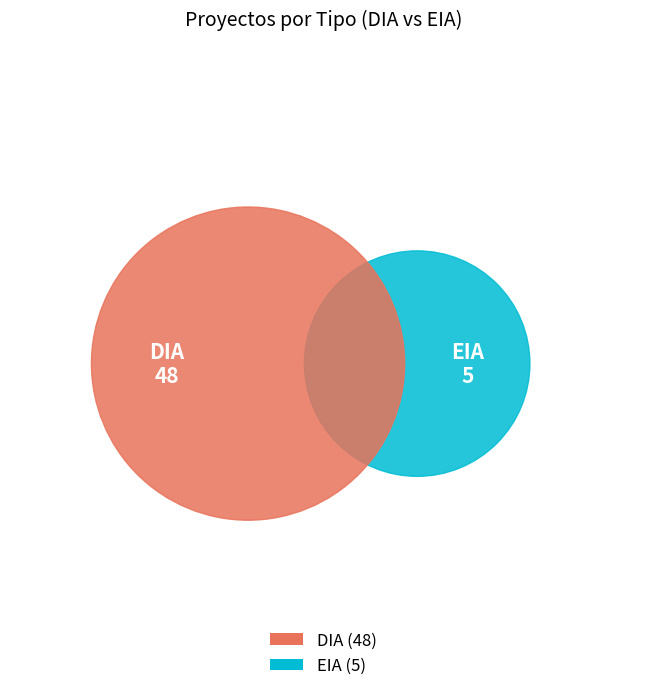

To the nearest percent, what is the difference between the largest and smallest slice percentages?

81%